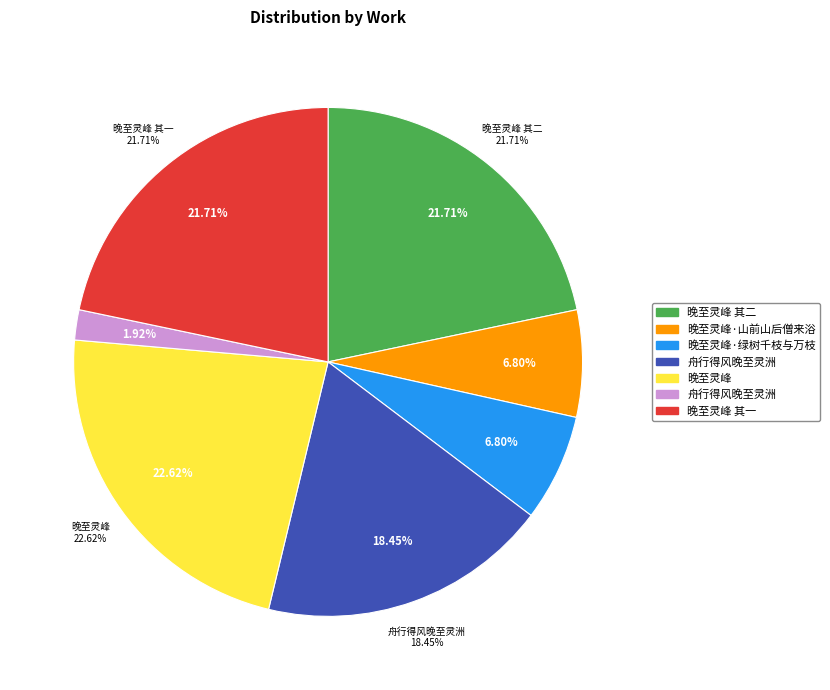

What percentage do 晚至灵峰·山前山后僧来浴 and 晚至灵峰 其一 together represent?

28.5%